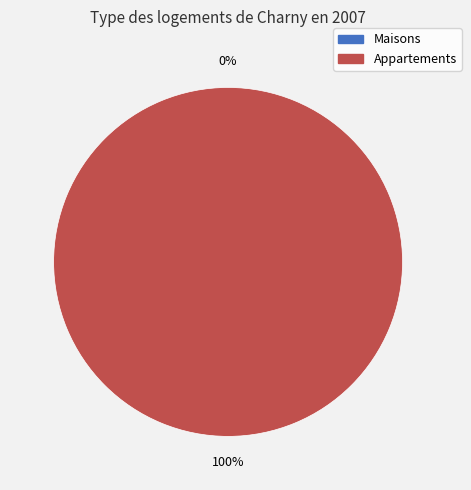

How many slices are in this pie chart?

2